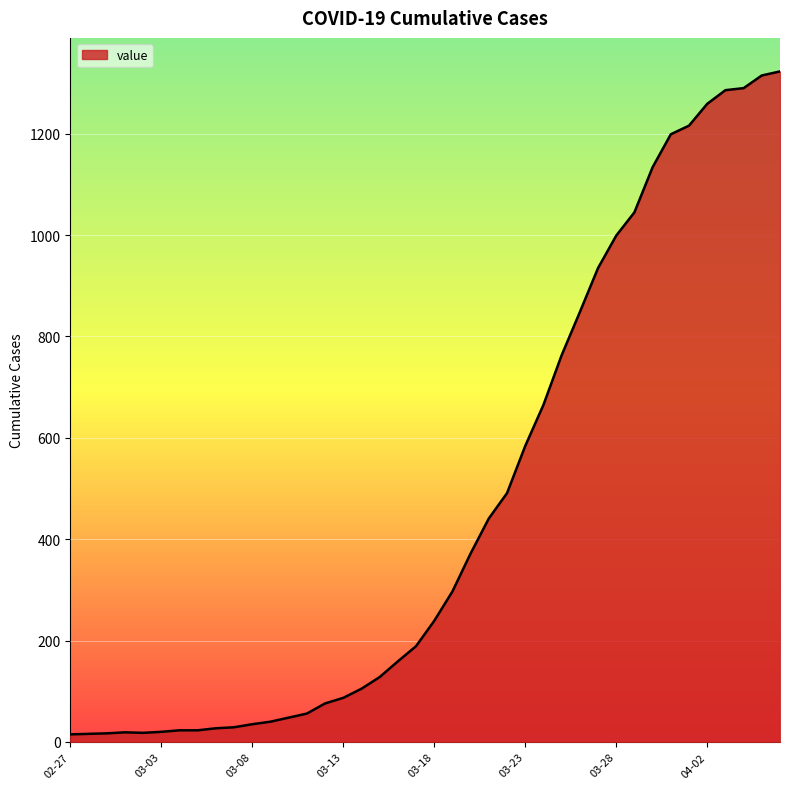

What is the greatest value displayed?

1323